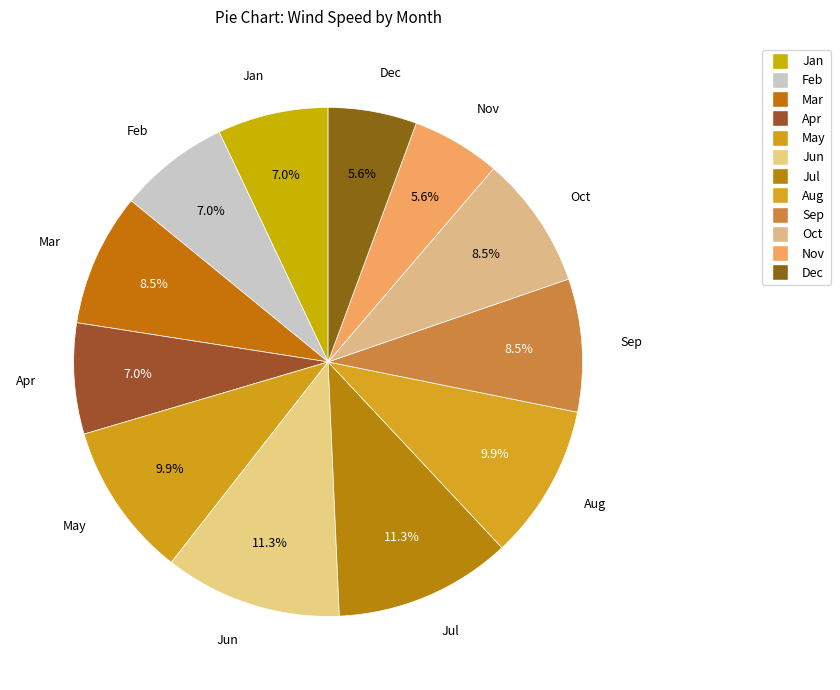

To the nearest percent, what portion does Apr represent?

7%